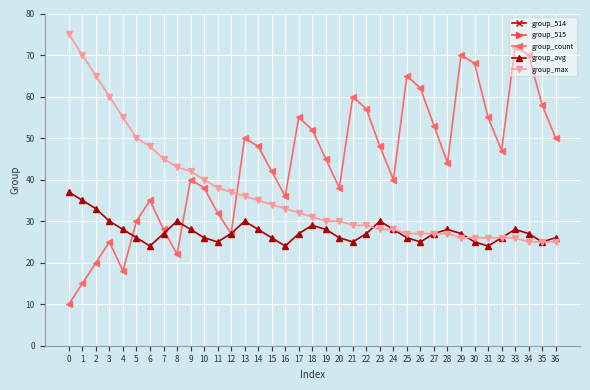

The group_avg series shows 27 at 22. True or false?

True